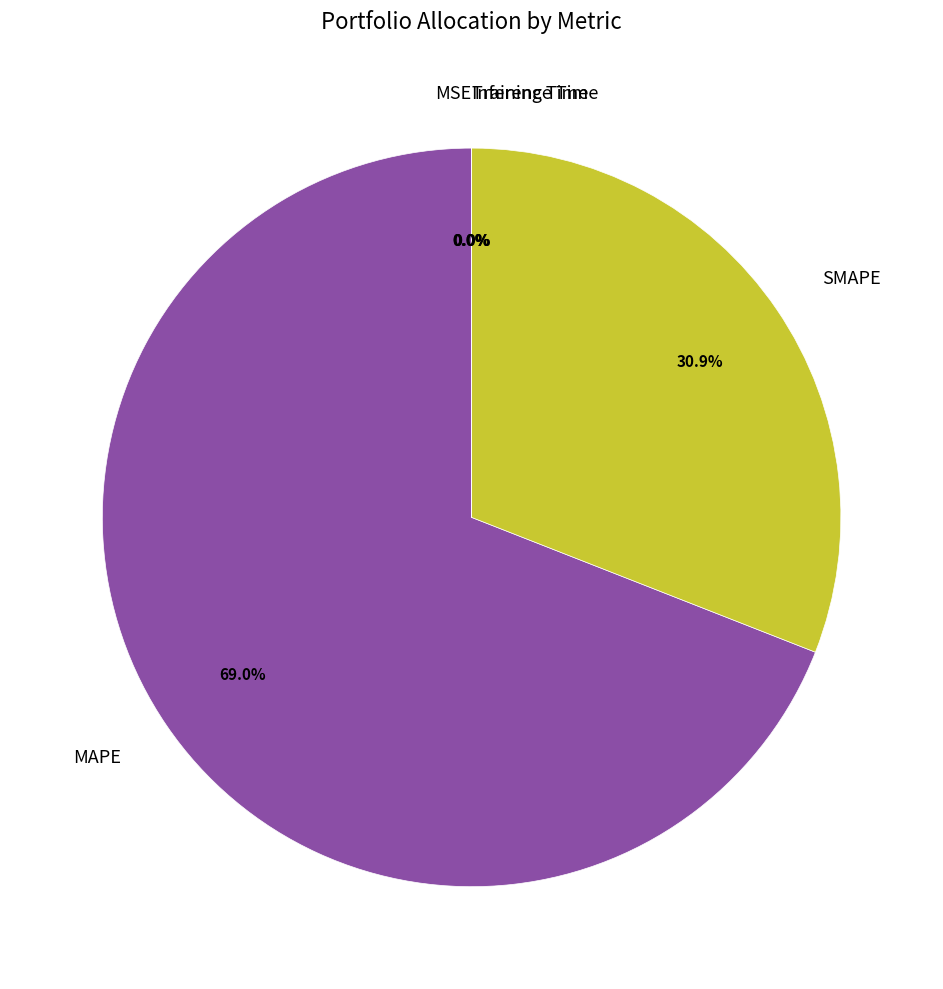

Which category has the biggest portion of the pie?

MAPE